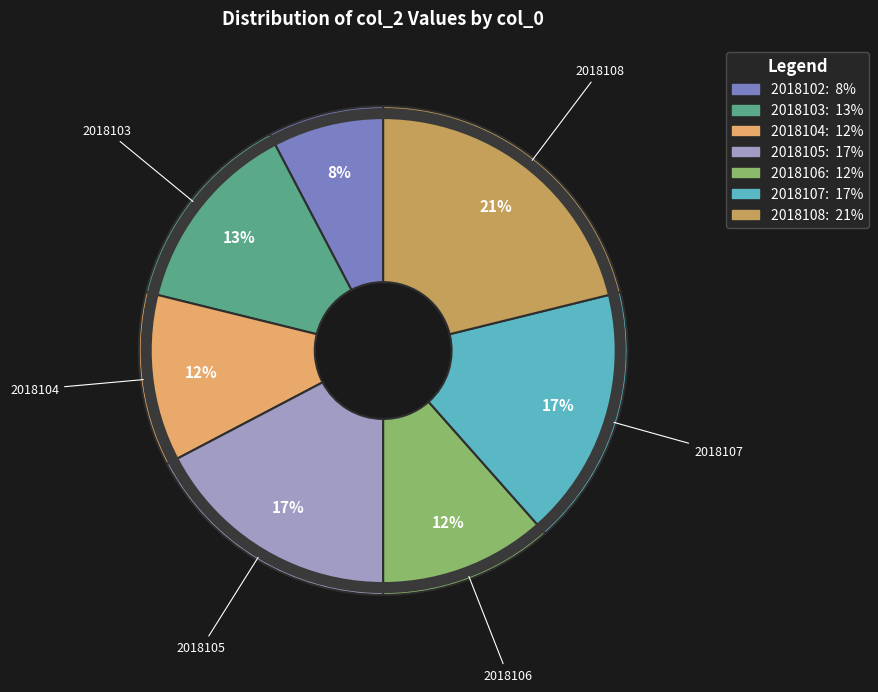

To the nearest percent, what is the average slice percentage?

14%